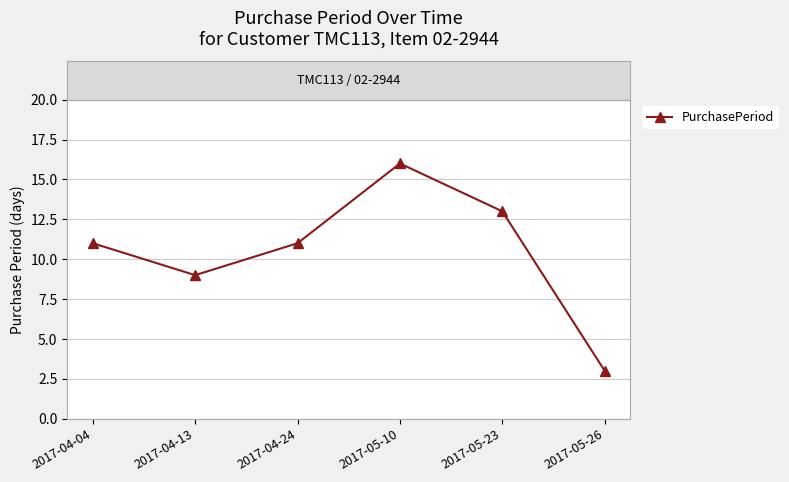

What is the difference between the maximum and minimum values?

13